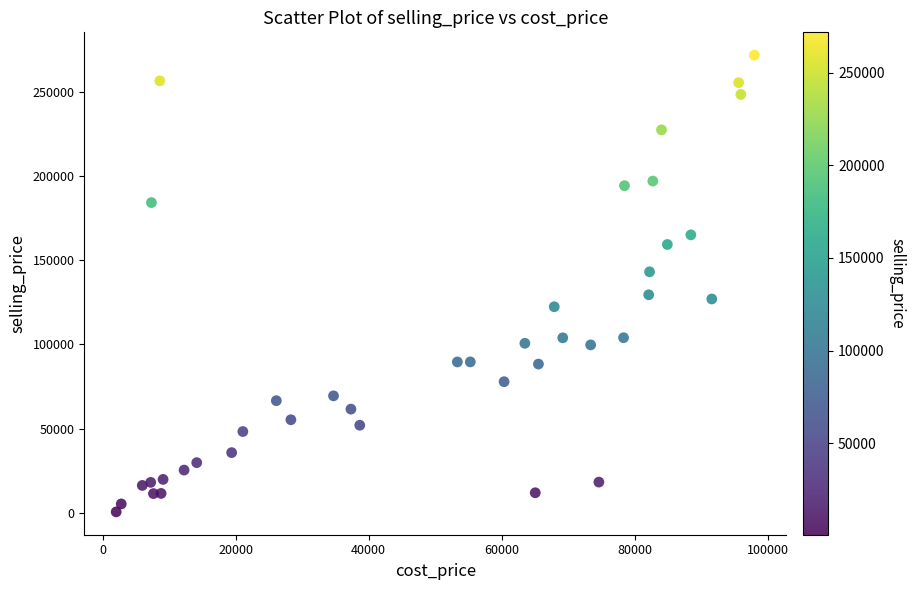

What is the range of X values (max minus min)?

95957